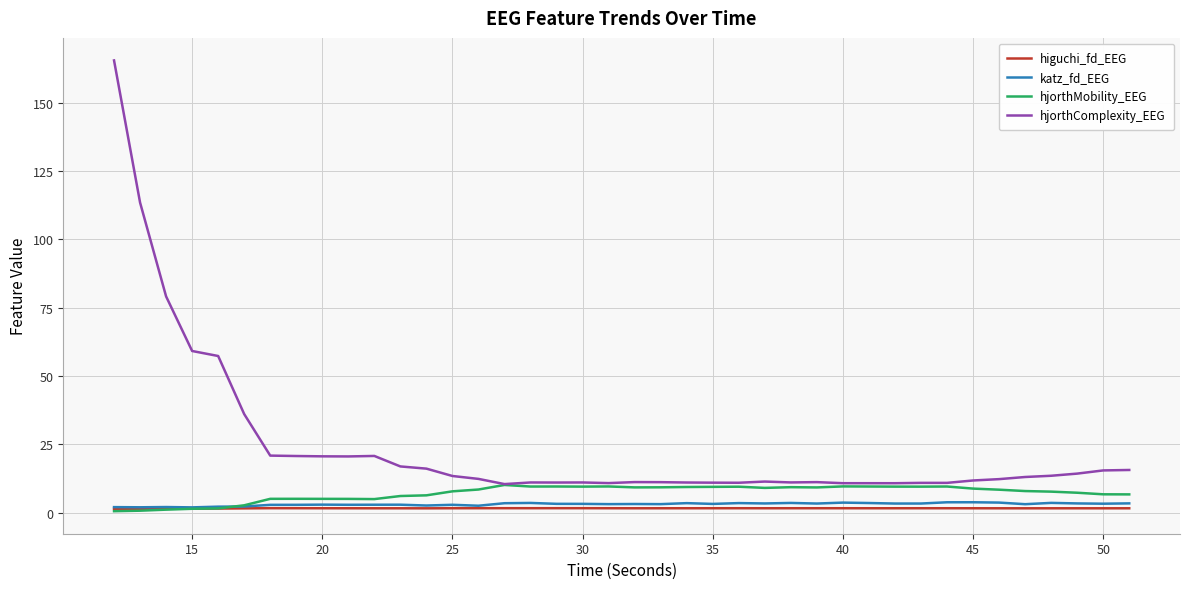

What is the maximum value for hjorthComplexity_EEG?

165.5